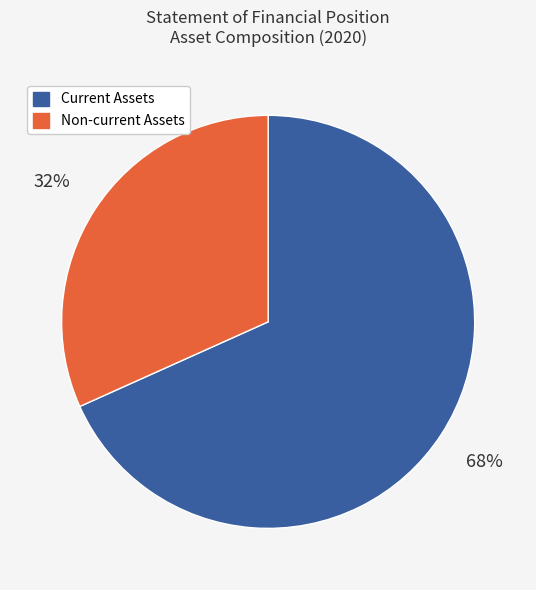

Does any single category account for the majority?

Yes